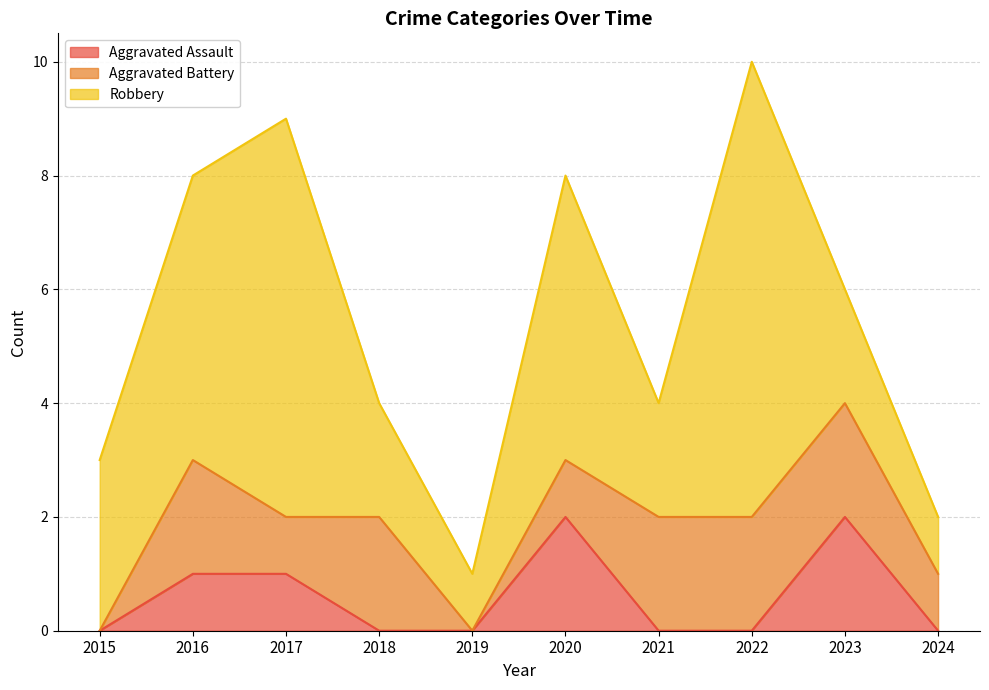

At which category does Aggravated Assault reach its first local peak?

2020